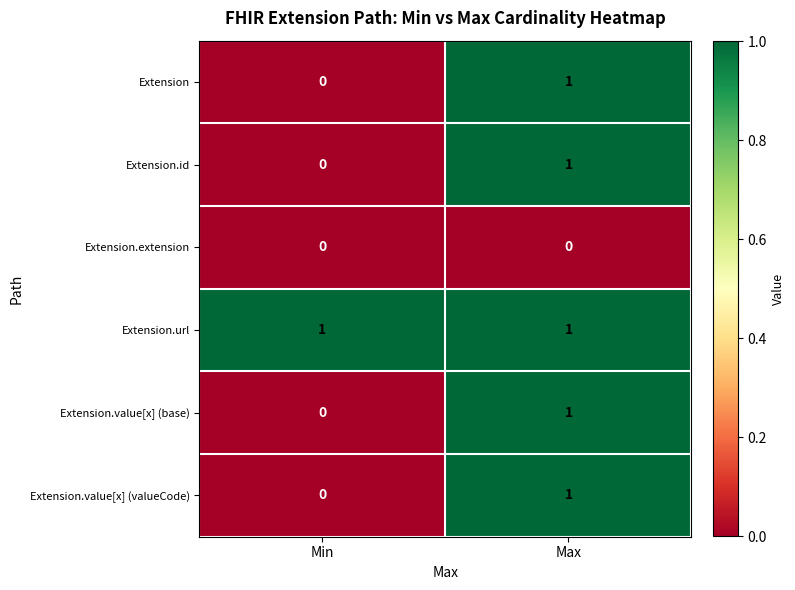

Reading left to right, list all the values displayed in this chart.

Extension: Min=0	Max=1
Extension.id: Min=0	Max=1
Extension.extension: Min=0	Max=0
Extension.url: Min=1	Max=1
Extension.value[x] (base): Min=0	Max=1
Extension.value[x] (valueCode): Min=0	Max=1